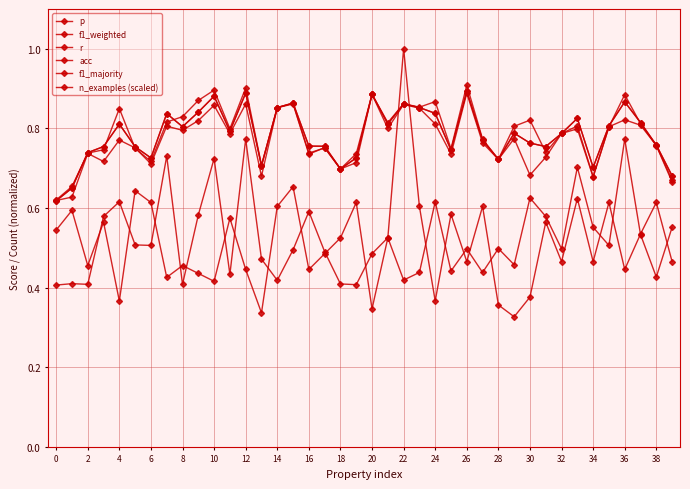

Is this an area chart (filled region under the line)?

No